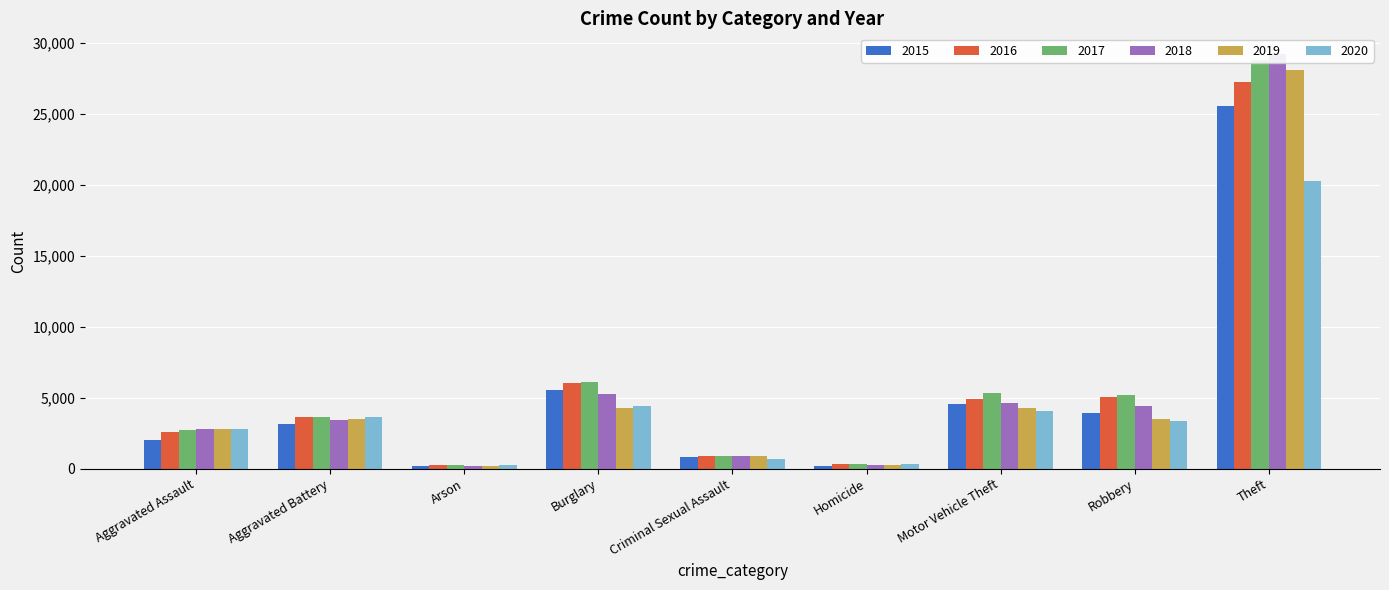

What is the sum of the 2018 values at Criminal Sexual Assault and Aggravated Battery?

4328